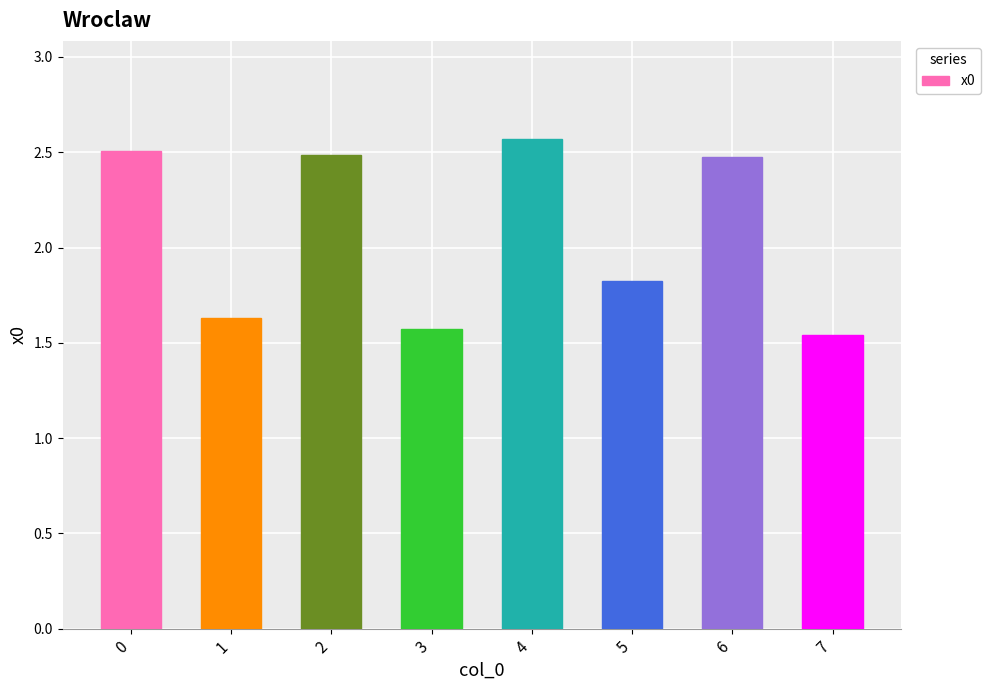

What is the change in value from 1 to 4?

+0.9